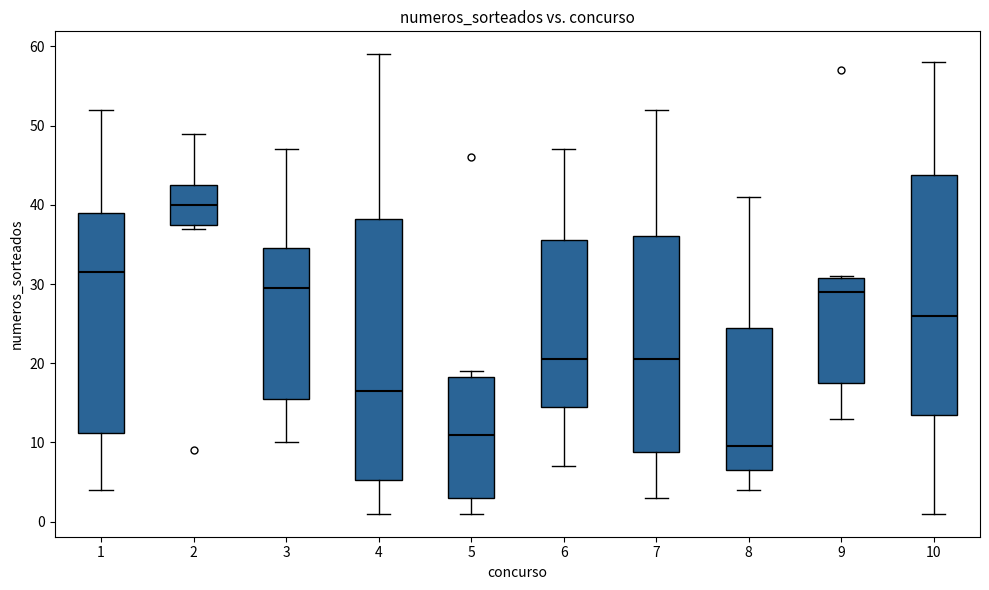

Reading left to right, transcribe this box plot: for each box, give where its median line is, the range the box spans, and where its two whiskers end, as read against the y-axis. The values are not printed on the chart, so give them approximately, as read against the axis.

1: median 32, box 11 to 39, whiskers 4 to 52
2: median 40, box 38 to 43, whiskers 37 to 49
3: median 30, box 16 to 35, whiskers 10 to 47
4: median 17, box 5 to 38, whiskers 1 to 59
5: median 11, box 3 to 18, whiskers 1 to 19
6: median 21, box 15 to 36, whiskers 7 to 47
7: median 21, box 9 to 36, whiskers 3 to 52
8: median 10, box 7 to 25, whiskers 4 to 41
9: median 29, box 18 to 31, whiskers 13 to 31
10: median 26, box 14 to 44, whiskers 1 to 58